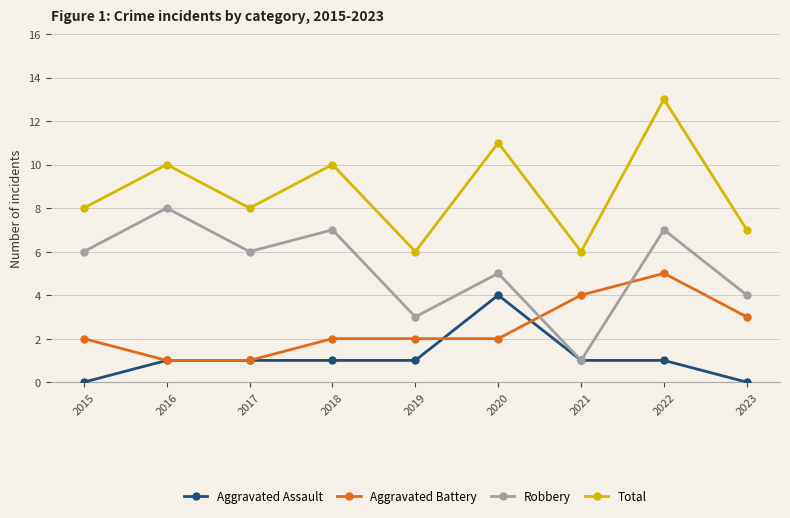

True or false: Aggravated Battery and Robbery intersect in this chart.

True